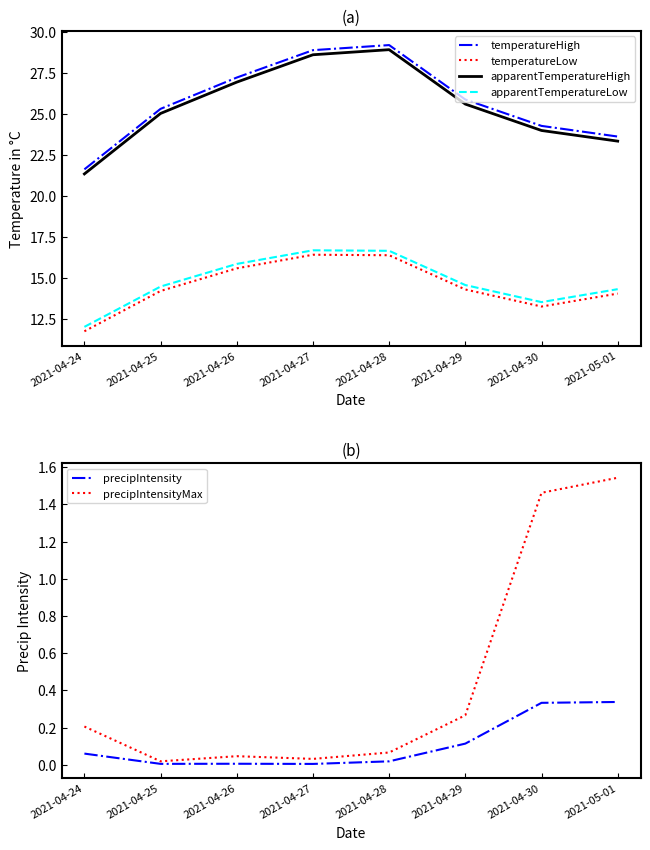

True or false: precipIntensity has a value of 0.5 at 2021-05-01.

False